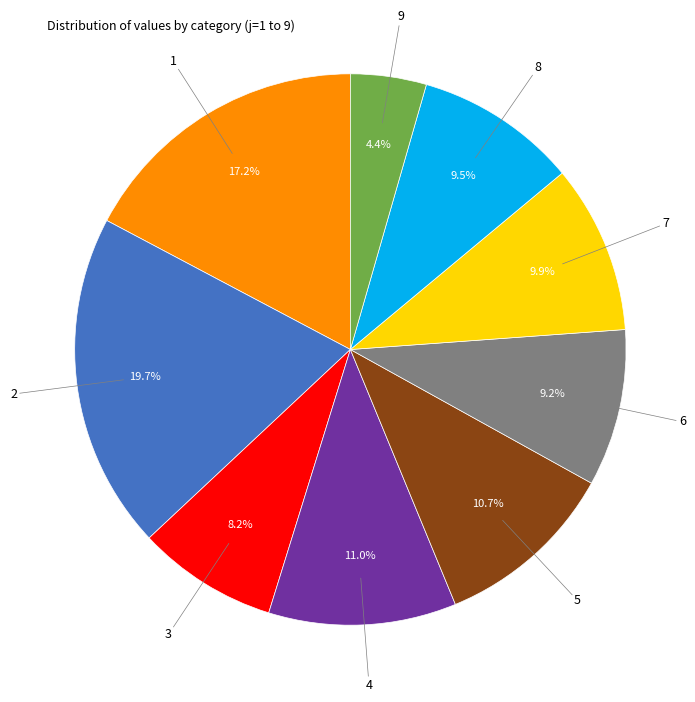

Is there a majority slice in this chart?

No